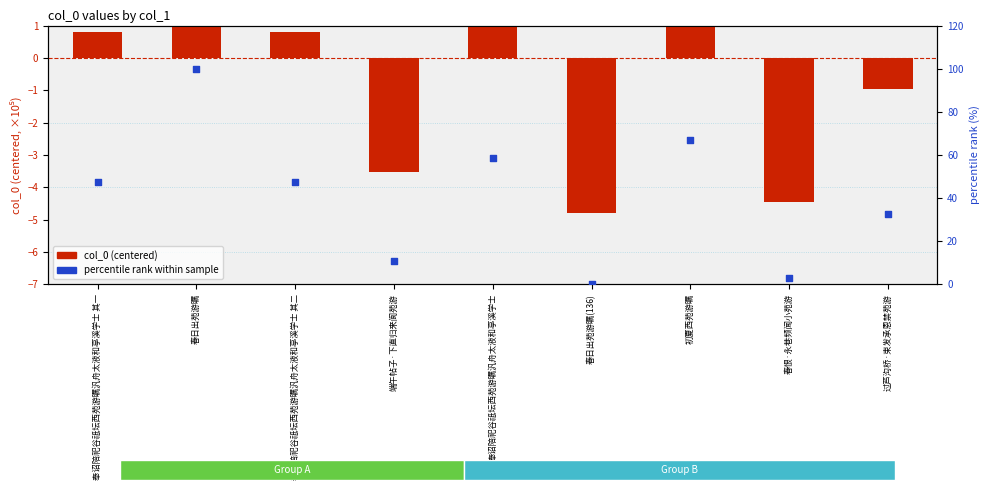

Which series contains the lowest Y value?

col_0 (centered)